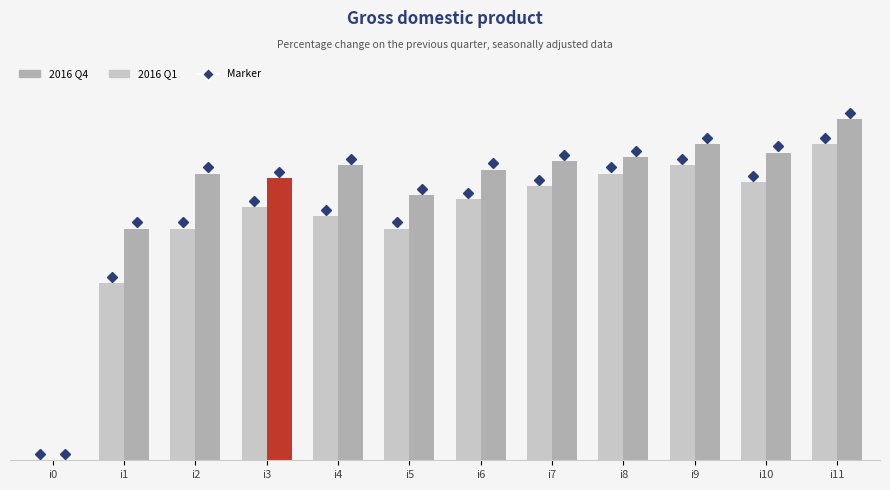

Where does the 2016 Q4 series first go above 70?

i7